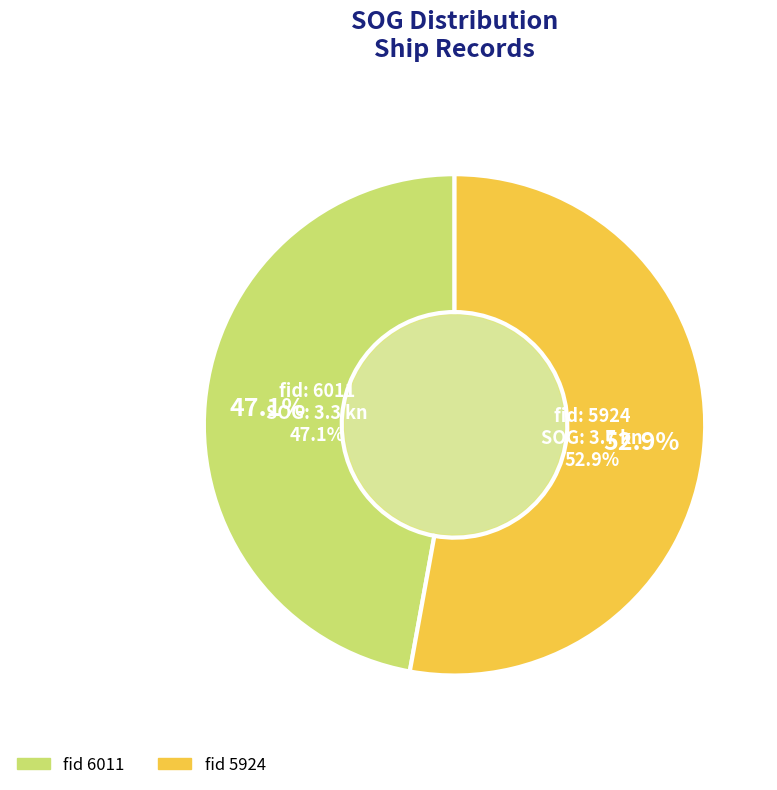

Is it true that 6011 is 57% of the pie?

False